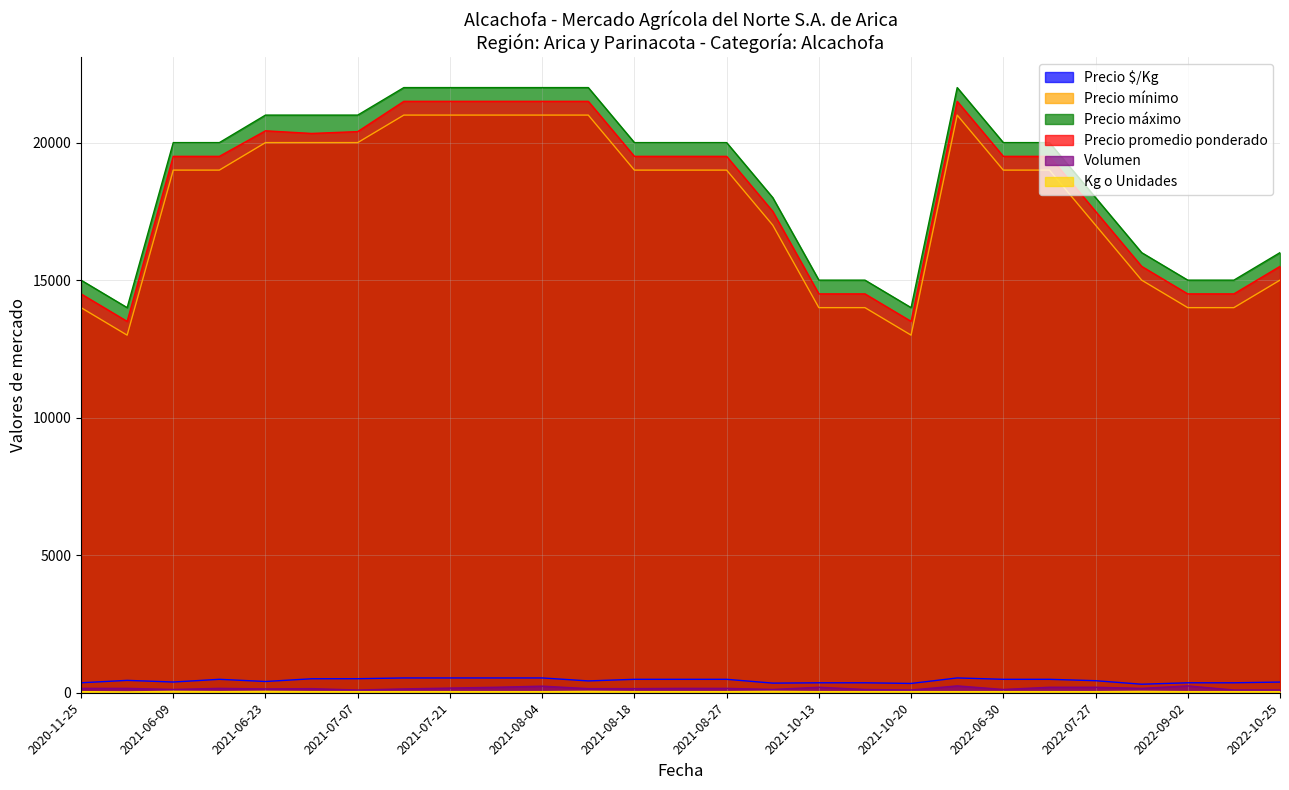

Between 2021-07-14 and 2021-09-29, which series saw the biggest shift?

Precio mínimo